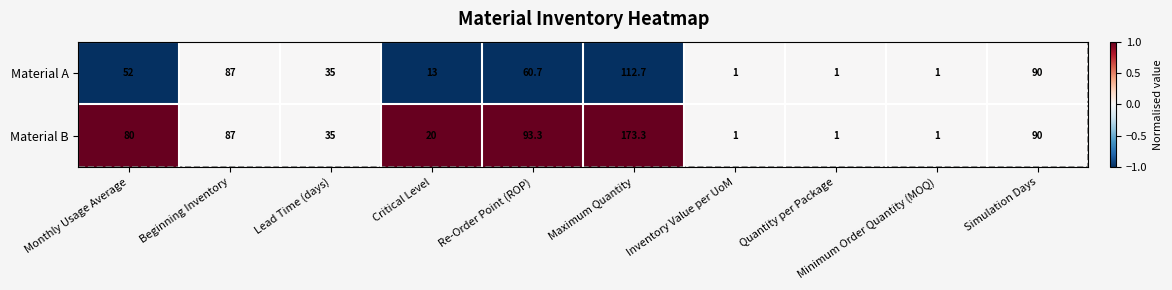

What is the difference between the Material B values at Critical Level and Beginning Inventory?

67.0